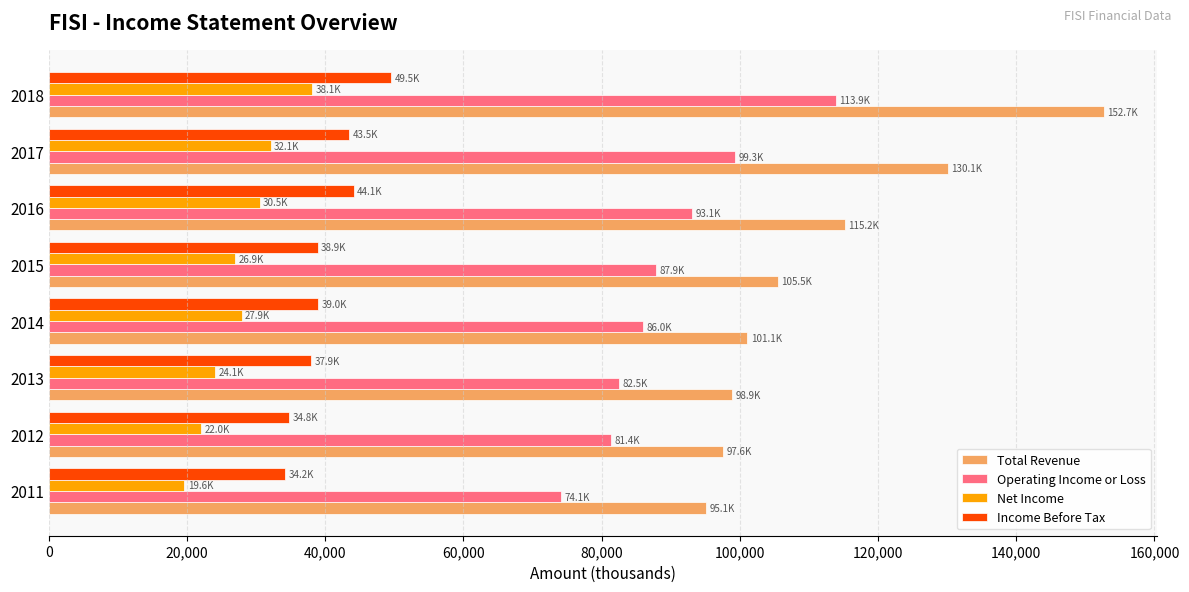

What are all the series names shown in the legend?

Total Revenue, Operating Income or Loss, Net Income, Income Before Tax